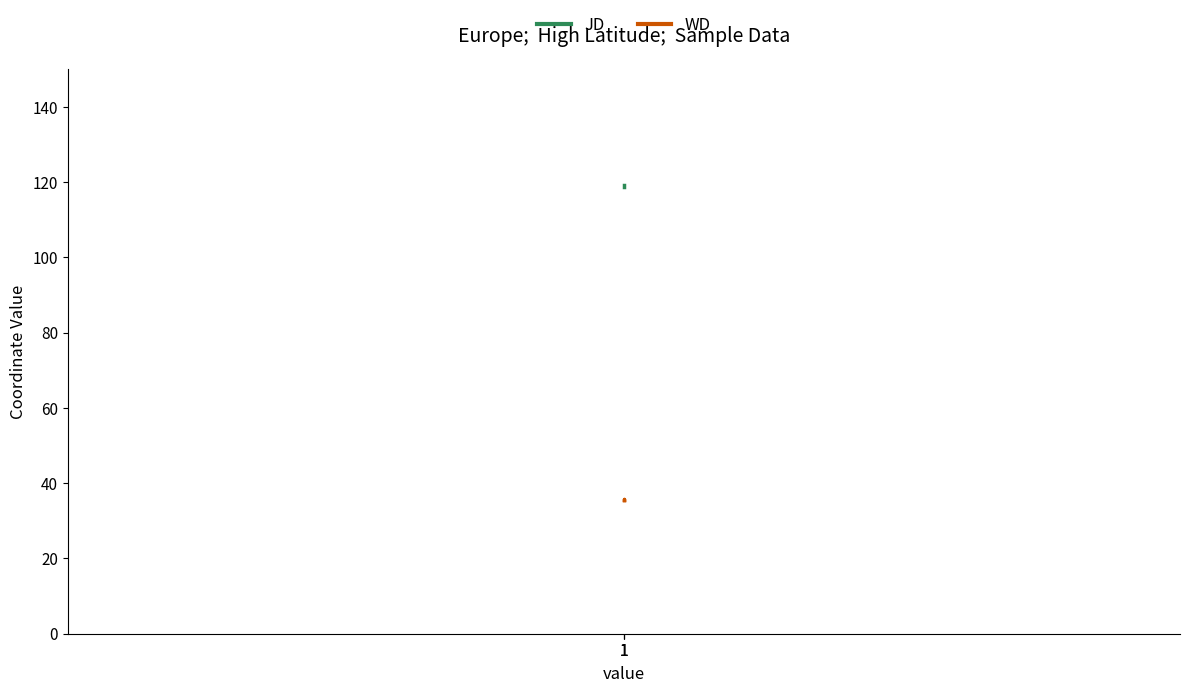

Which series has the largest total across all categories?

JD